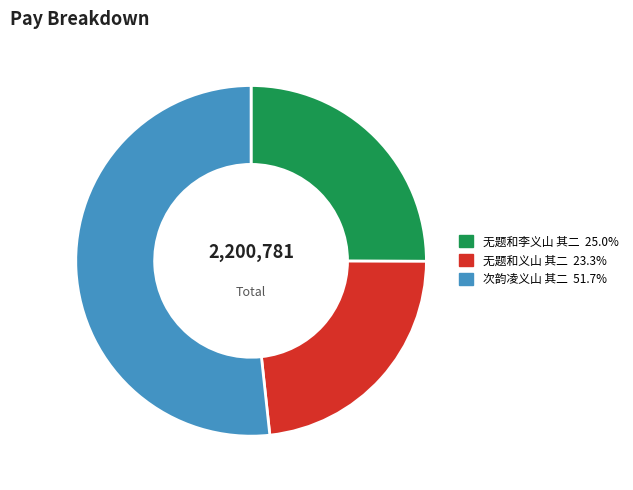

Does any single category account for the majority?

Yes